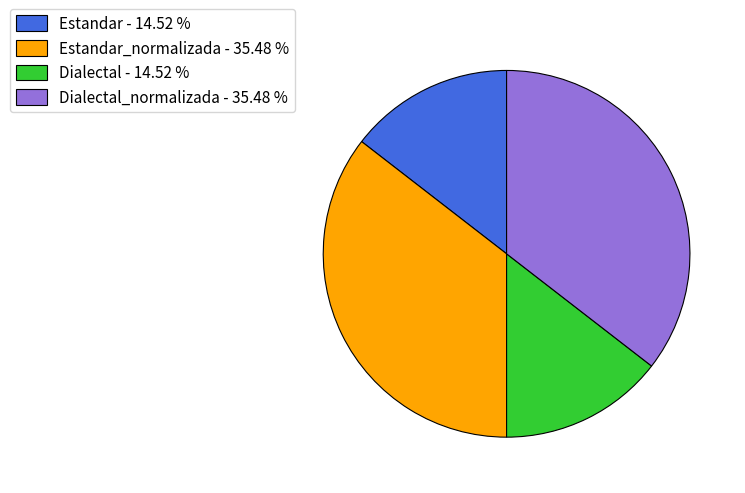

Which has a higher value, Estandar - 14.52 % or Dialectal_normalizada - 35.48 %?

Dialectal_normalizada - 35.48 %